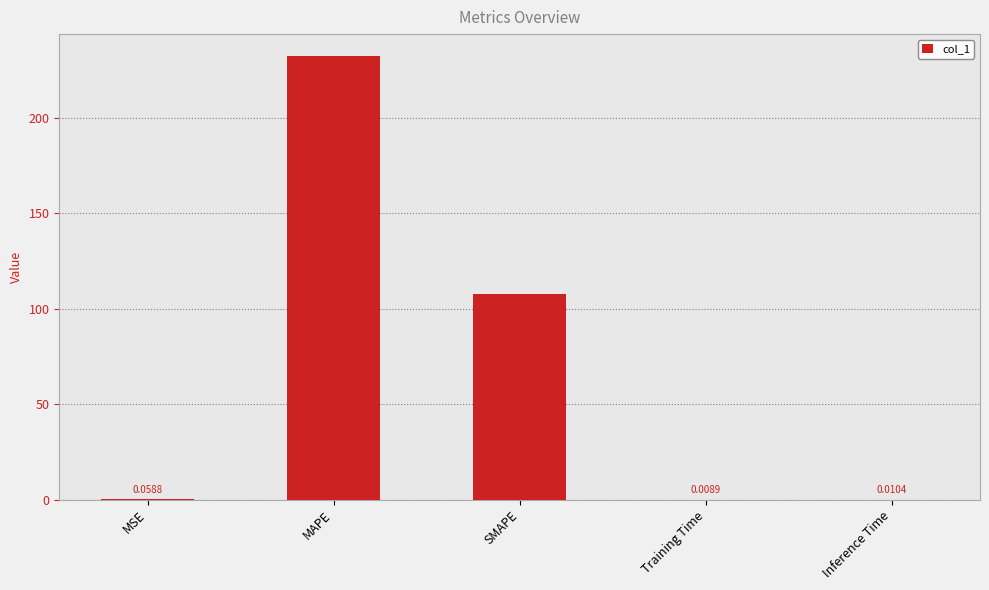

Which has a higher value, MSE or Training Time?

MSE